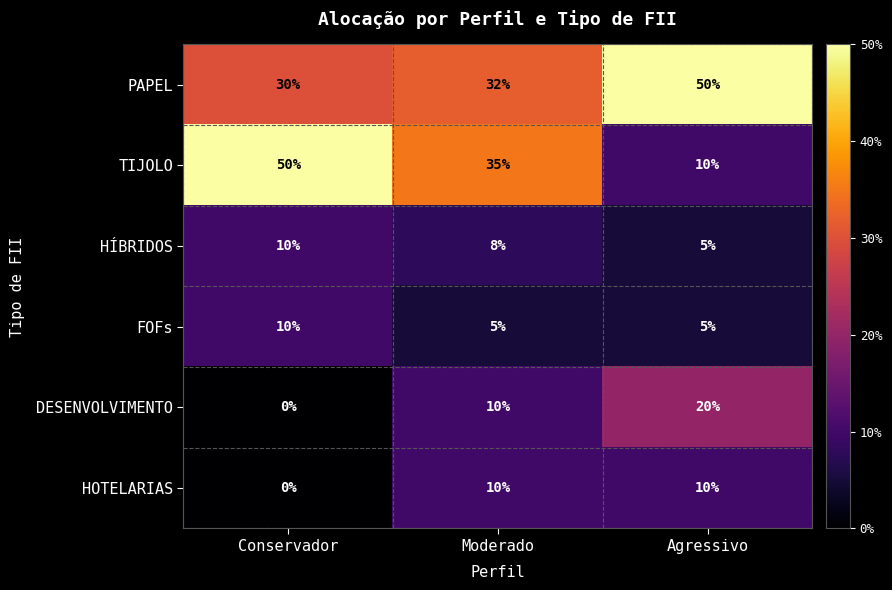

Reading right to left, what are all the values shown in this chart?

PAPEL: Agressivo=50	Moderado=32	Conservador=30
TIJOLO: Agressivo=10	Moderado=35	Conservador=50
HÍBRIDOS: Agressivo=5	Moderado=8	Conservador=10
FOFs: Agressivo=5	Moderado=5	Conservador=10
DESENVOLVIMENTO: Agressivo=20	Moderado=10	Conservador=0
HOTELARIAS: Agressivo=10	Moderado=10	Conservador=0